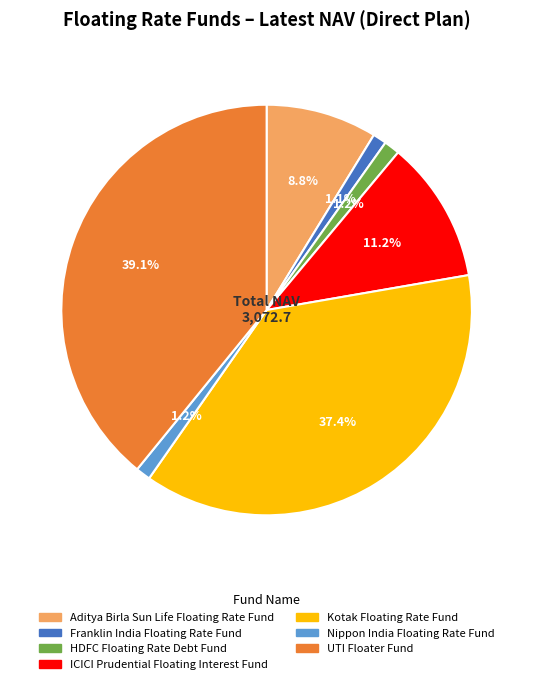

What percentage is NOT represented by Nippon India Floating Rate Fund?

98.8%